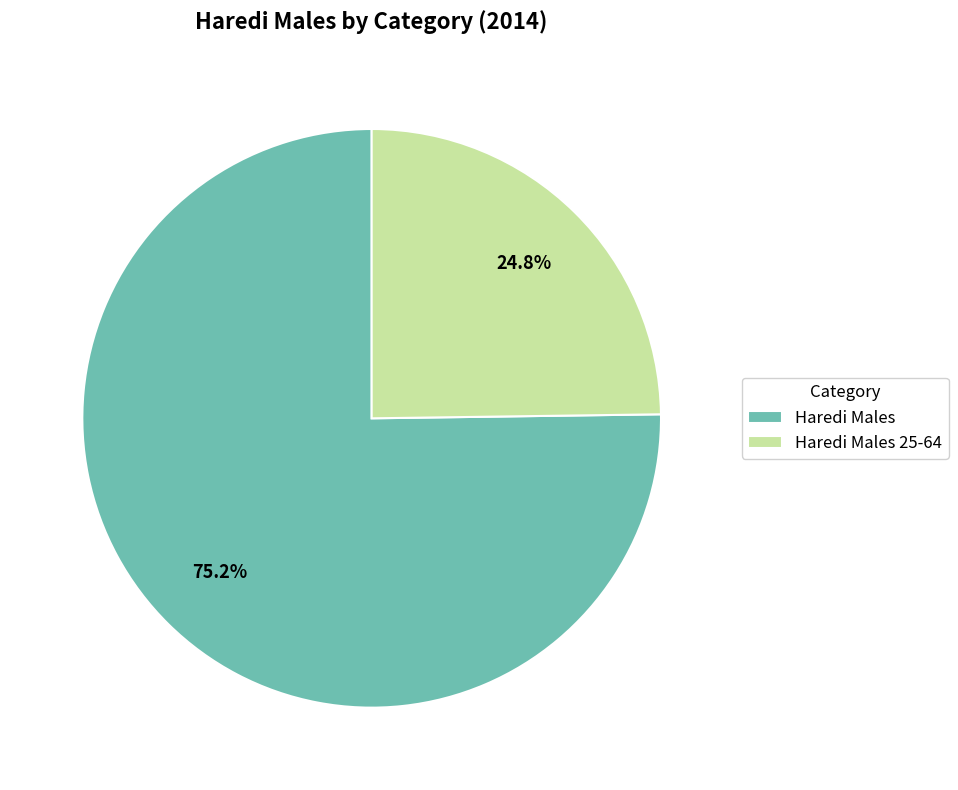

Is it true that Haredi Males 25-64 is 25% of the pie?

True